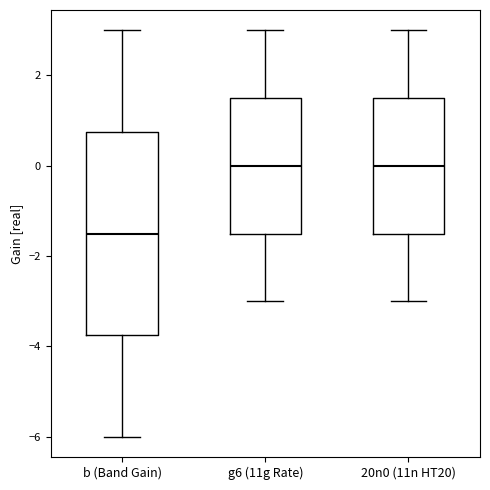

Reading left to right, read every box against the y-axis: the position of its median line, the range the box covers, and the ends of its whiskers. The values are not printed on the chart, so give them approximately, as read against the axis.

b (Band Gain): median -1.4, box -3.8 to 0.8, whiskers -6.0 to 3.0
g6 (11g Rate): median 0.0, box -1.4 to 1.6, whiskers -3.0 to 3.0
20n0 (11n HT20): median 0.0, box -1.4 to 1.6, whiskers -3.0 to 3.0